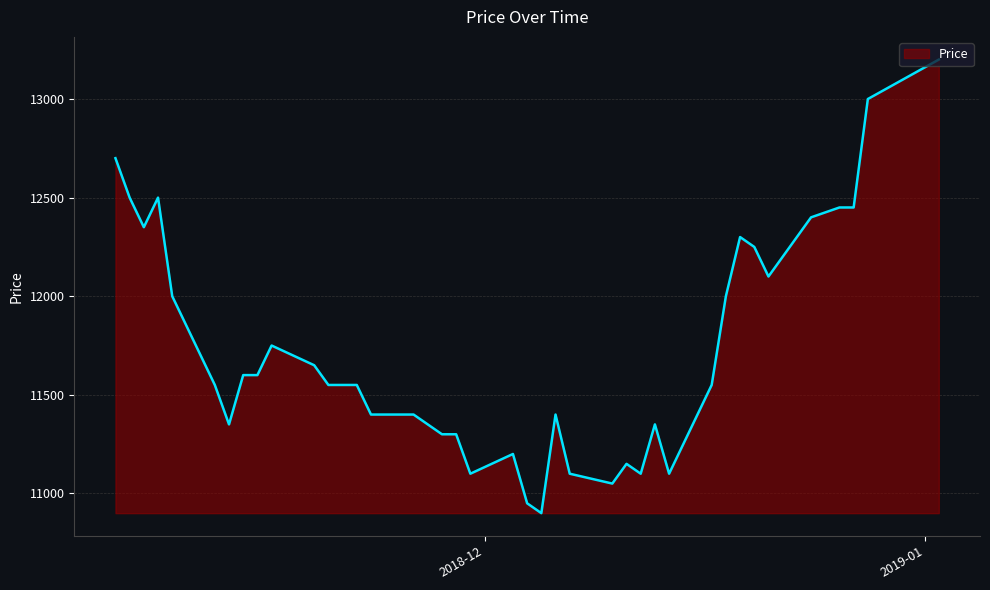

What is the maximum value shown in the chart?

13200